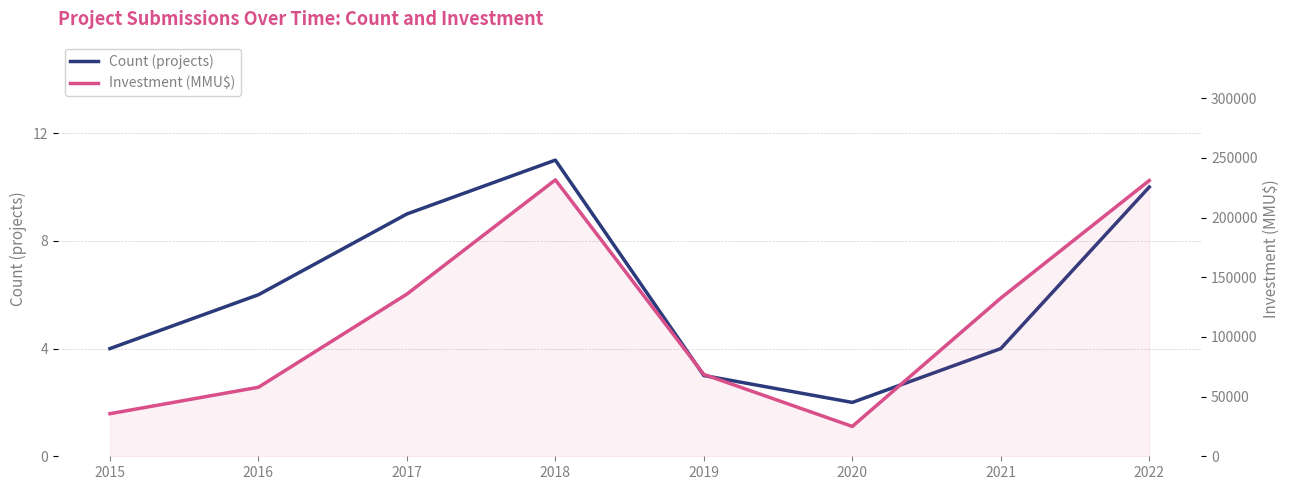

True or false: Count (projects) and Investment (MMU$) intersect in this chart.

False